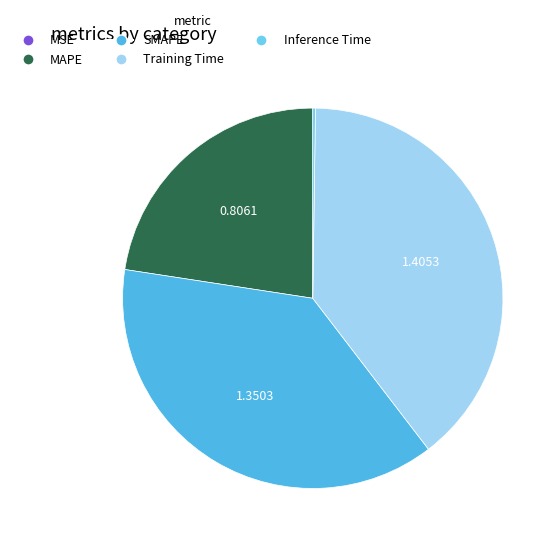

Does MAPE account for over 50% of the chart?

No